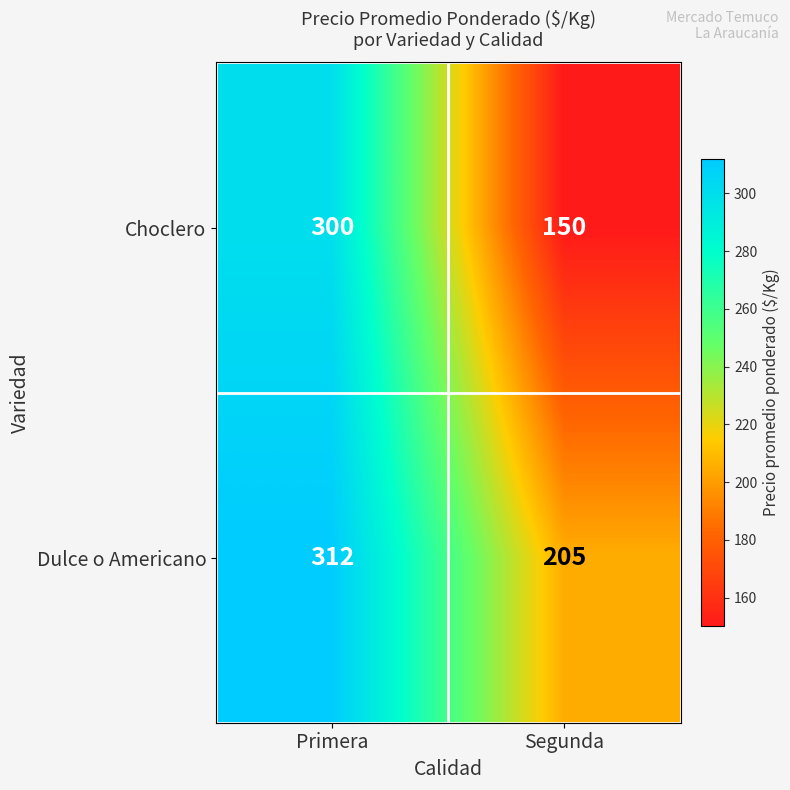

What is the difference between the highest and lowest values at Segunda?

55